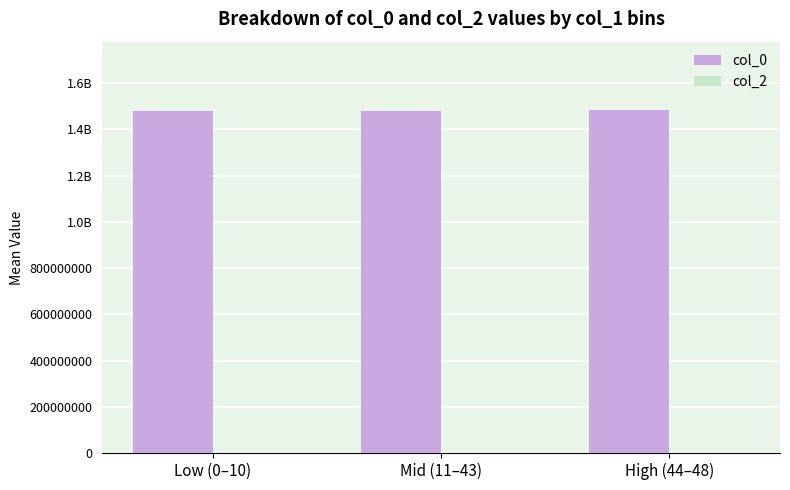

What is the label of the 2nd bar from the left?

Mid (11–43)